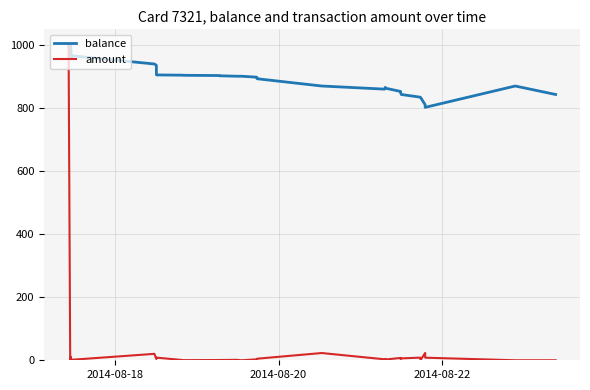

Which series has the largest range (max minus min)?

amount